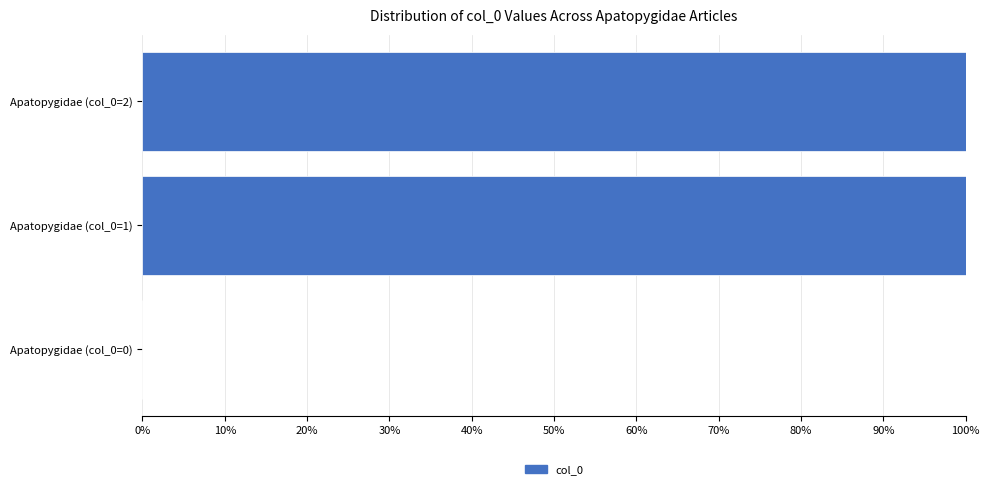

What is the maximum value shown in the chart?

1